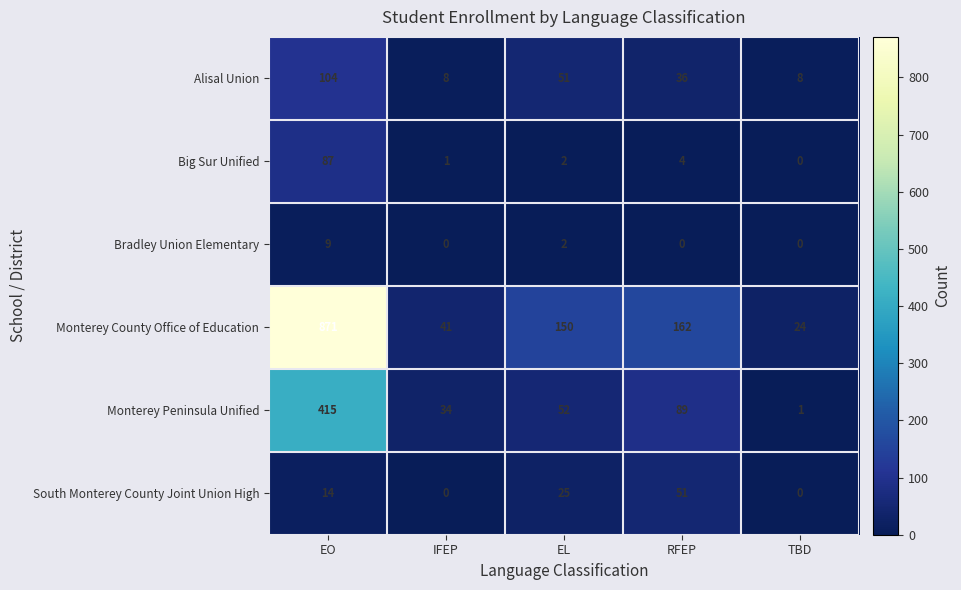

List the series in order of their peak value, highest first.

Monterey County Office of Education, Monterey Peninsula Unified, Alisal Union, Big Sur Unified, South Monterey County Joint Union High, Bradley Union Elementary